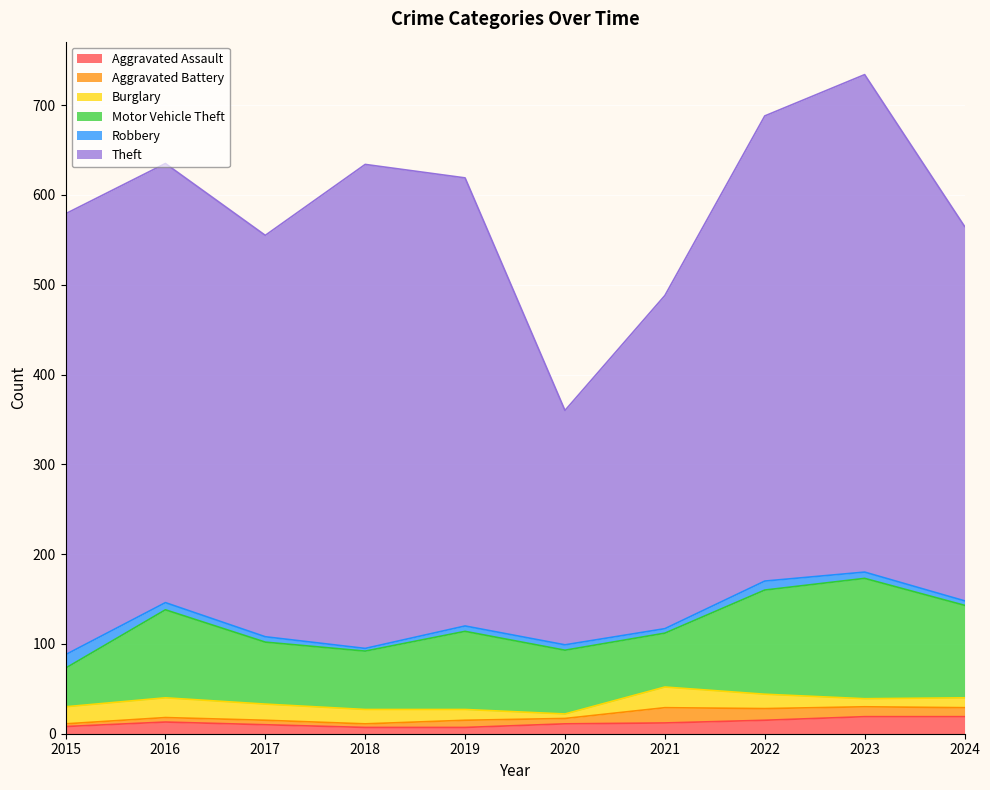

The value of Burglary at 2023 is 9. True or false?

True